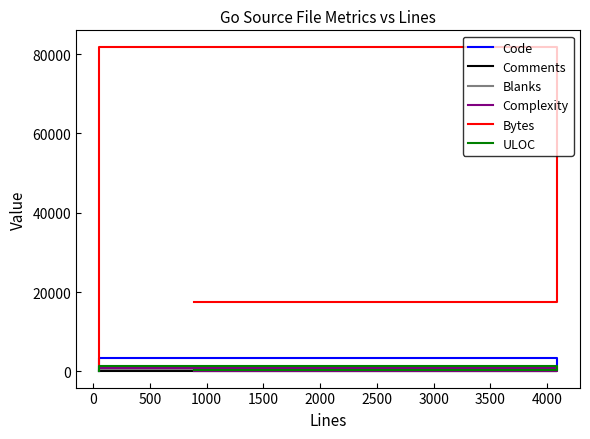

Count the number of data series in this chart.

6